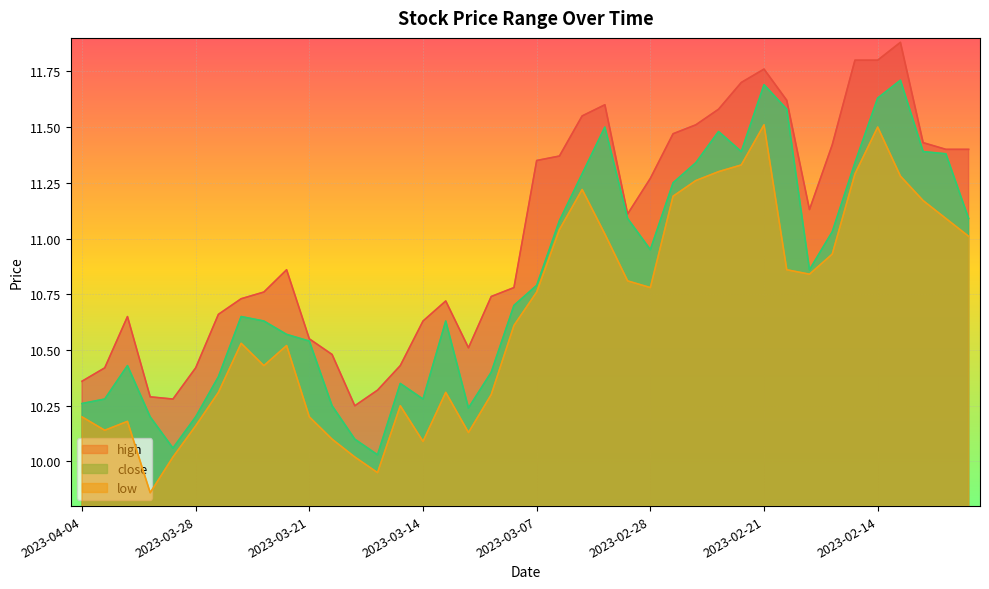

What is the label of the 38th point from the right?

2023-03-31